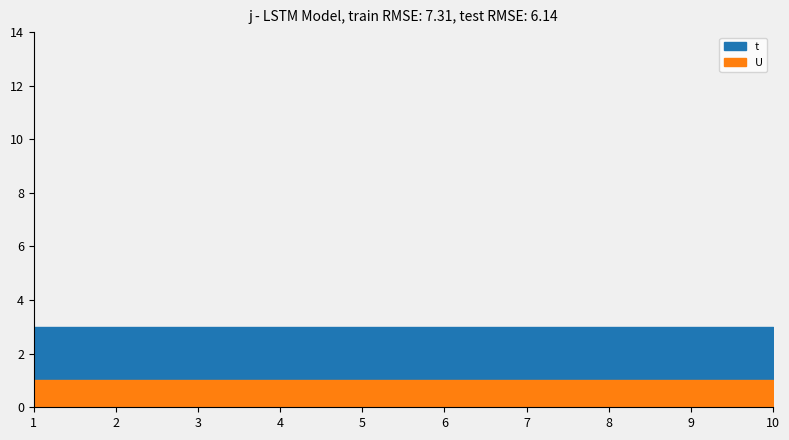

True or false: U has more than 1 points higher than both neighbors.

False